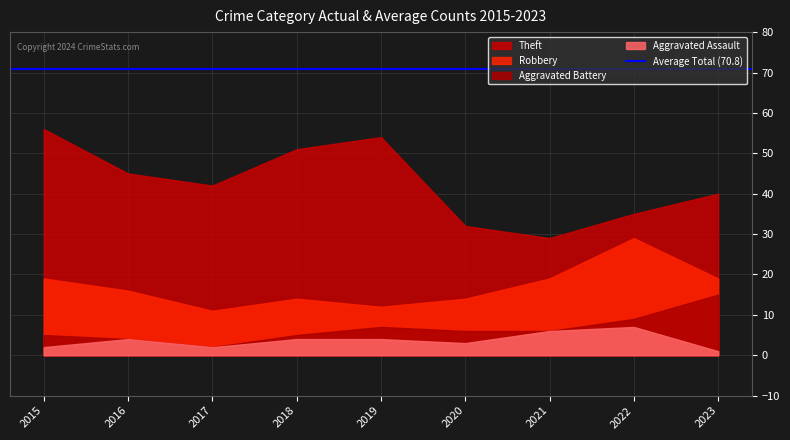

Count the Robbery values in the range 14 to 19.

6